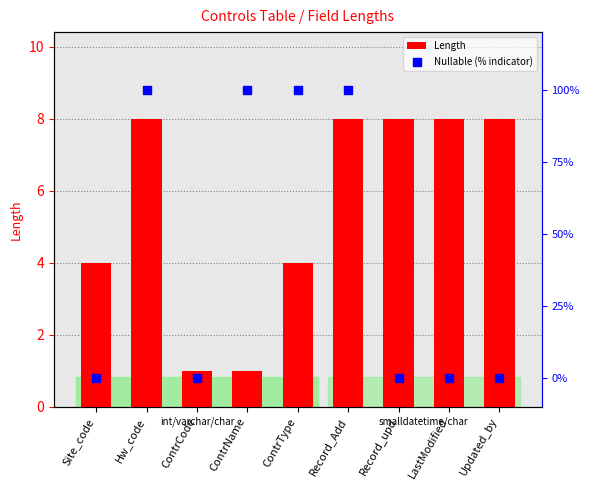

At which category is the sum across all series the highest?

Hw_code